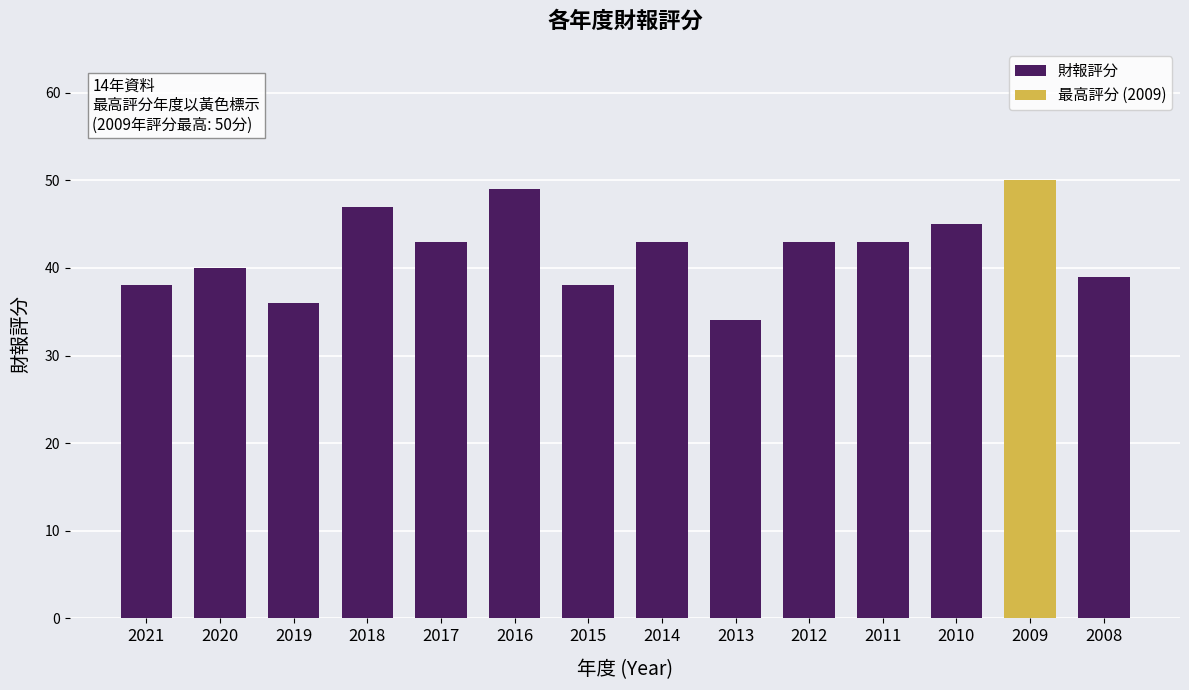

What is the change in value from 2015 to 2011?

+5